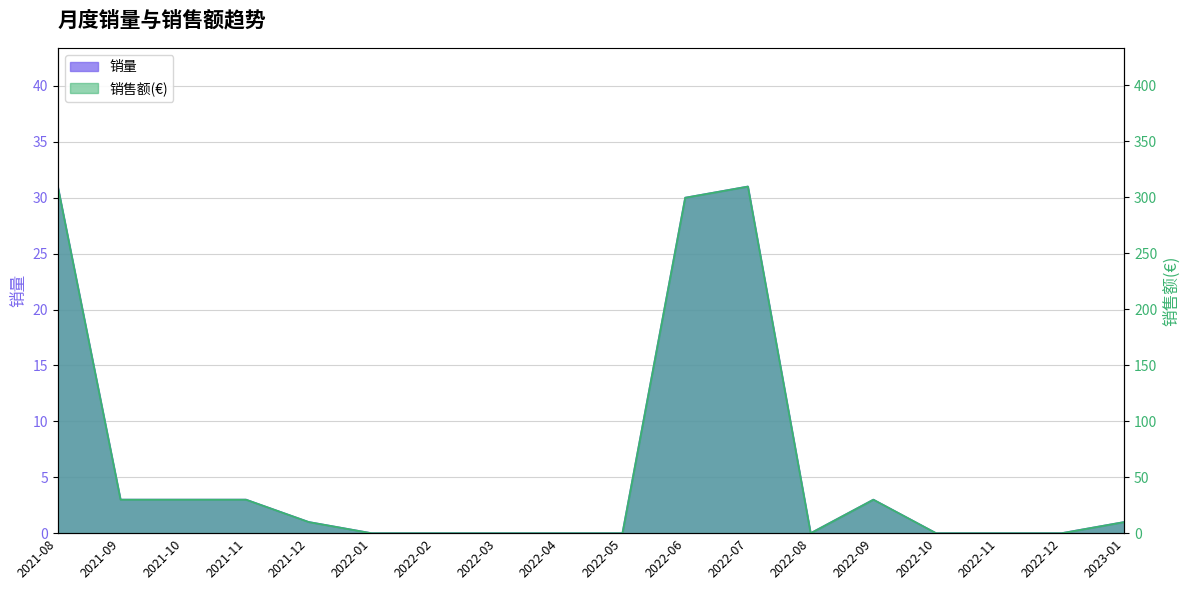

How many distinct data groups are displayed?

2